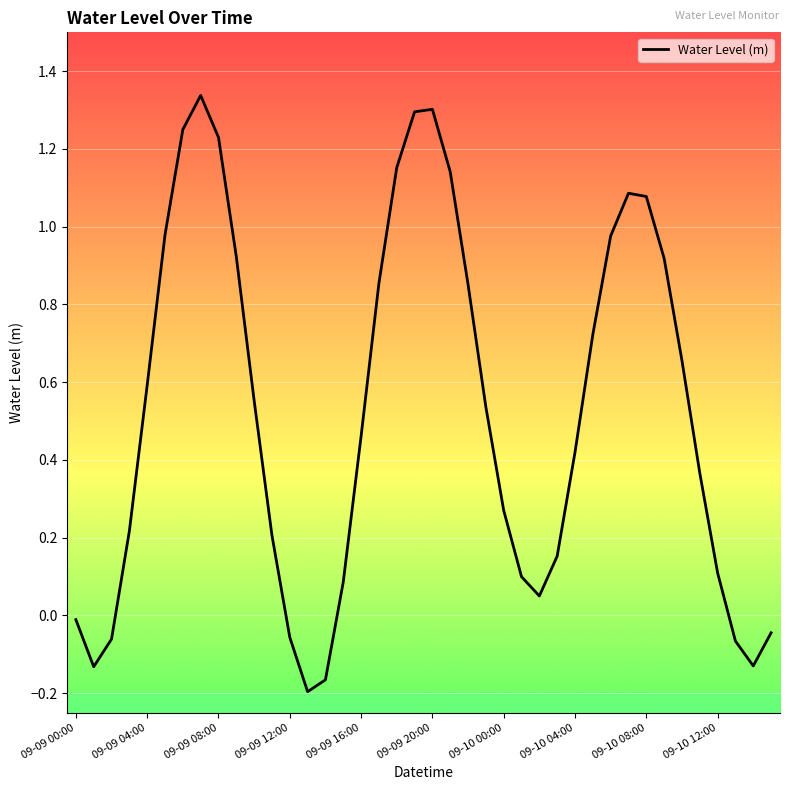

Is it true that the value at 09-09 20:00 is 0.3?

False